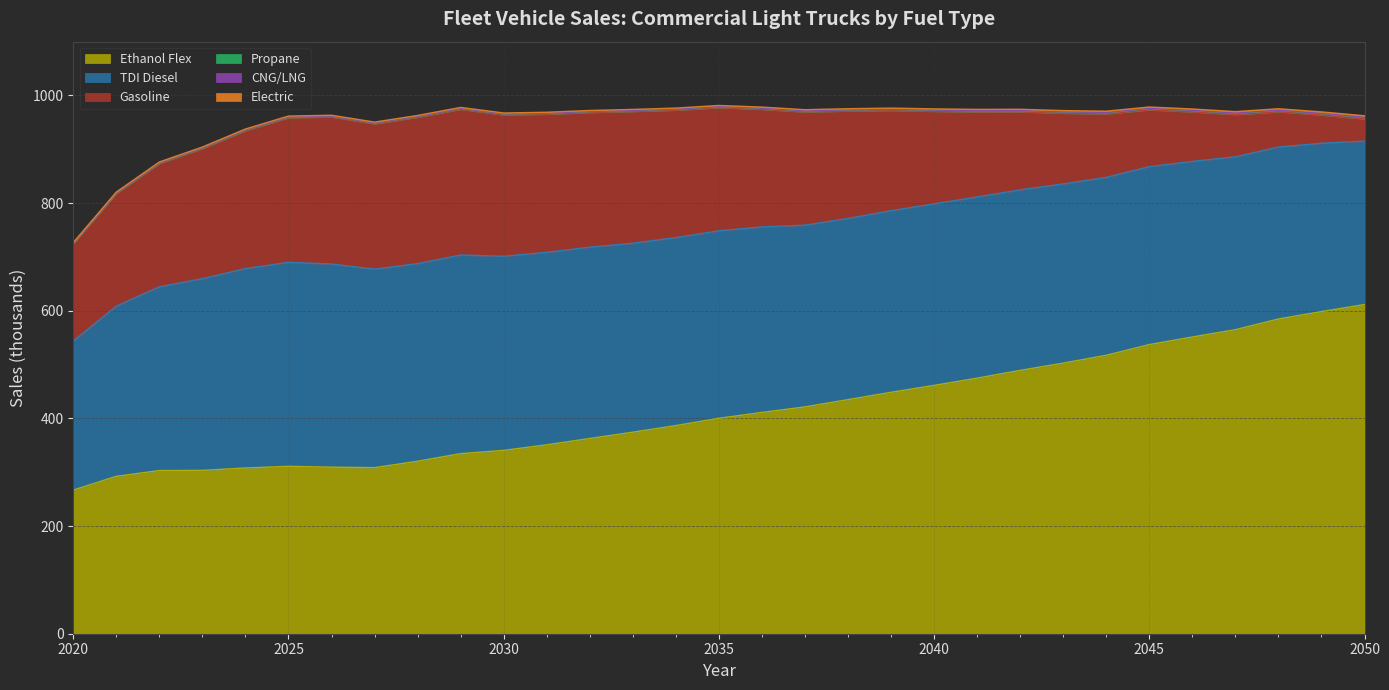

What is the difference between the second highest and minimum values in the TDI Diesel series?

100.6